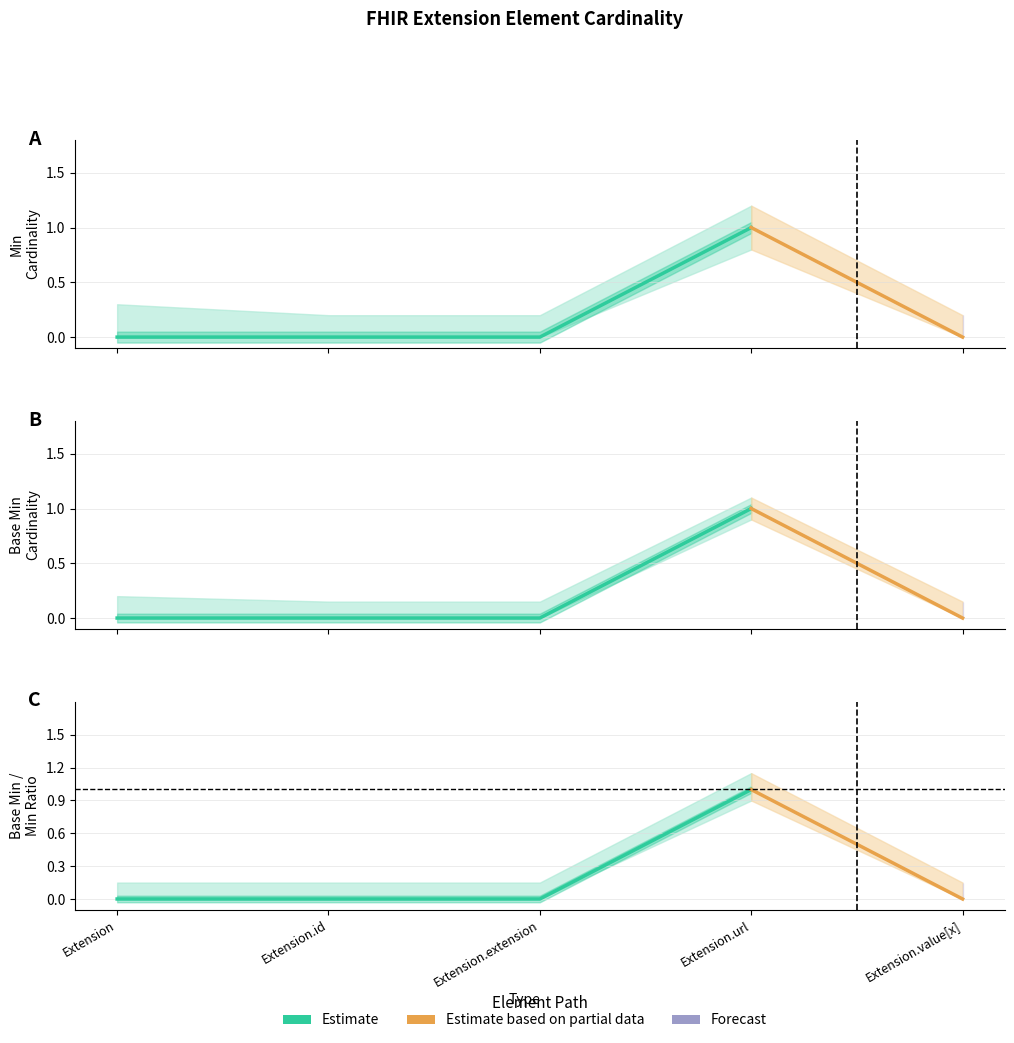

How many distinct data groups are displayed?

2